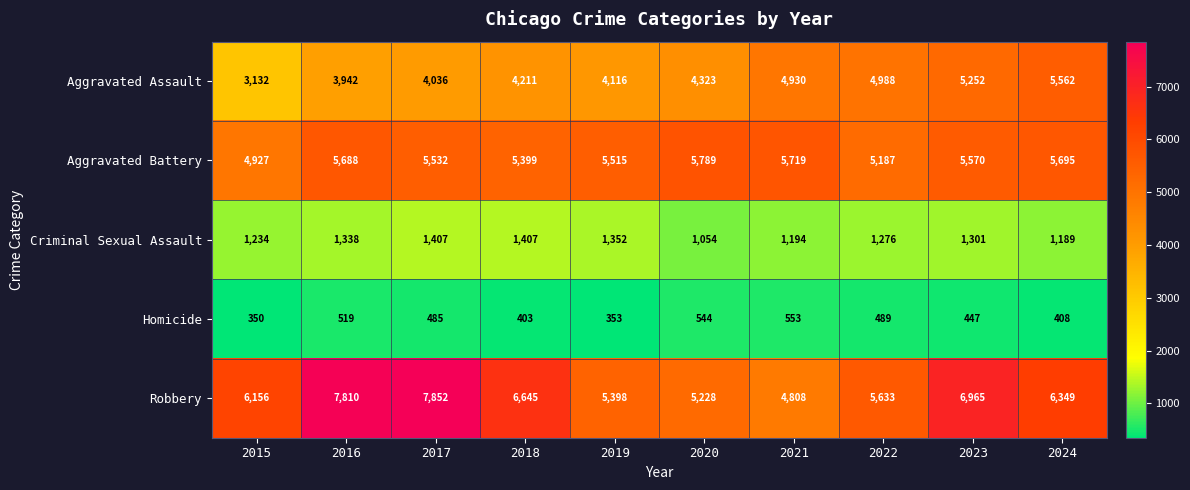

How many values in the Homicide series are below 485?

5